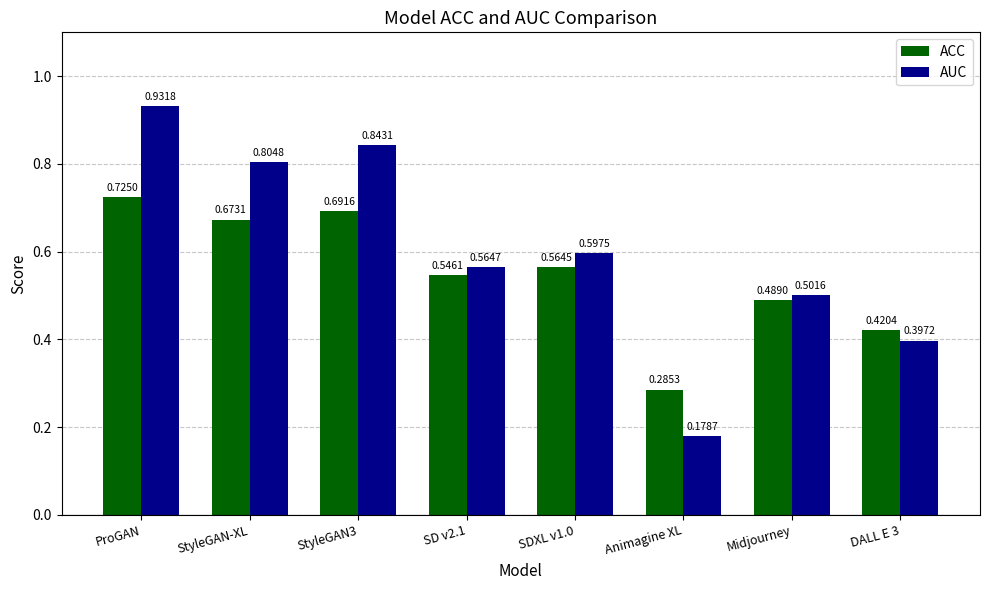

What position from the right is ProGAN?

8